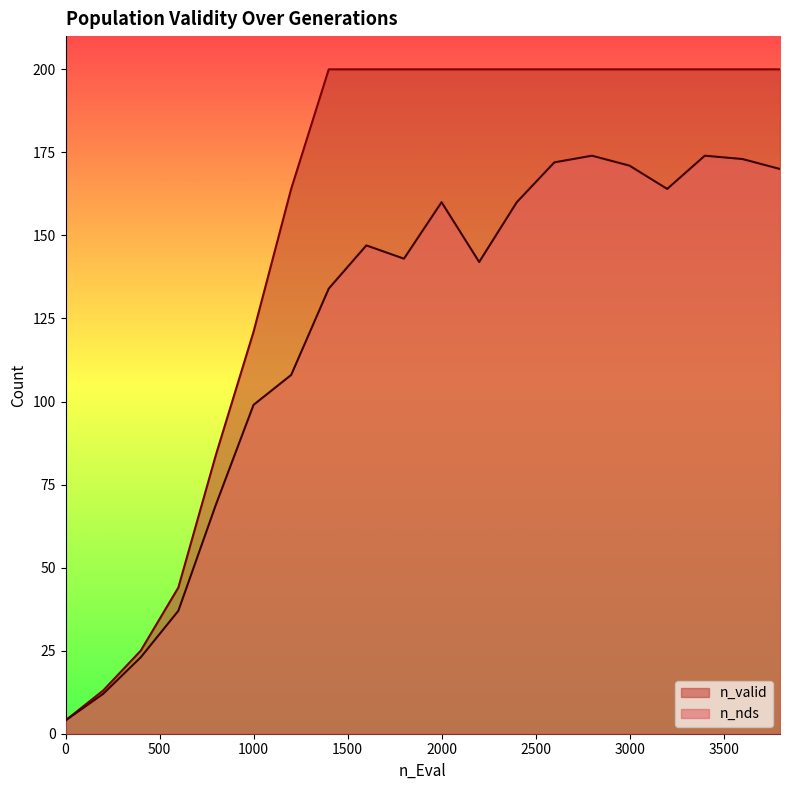

True or false: n_valid and n_nds cross at least once.

False